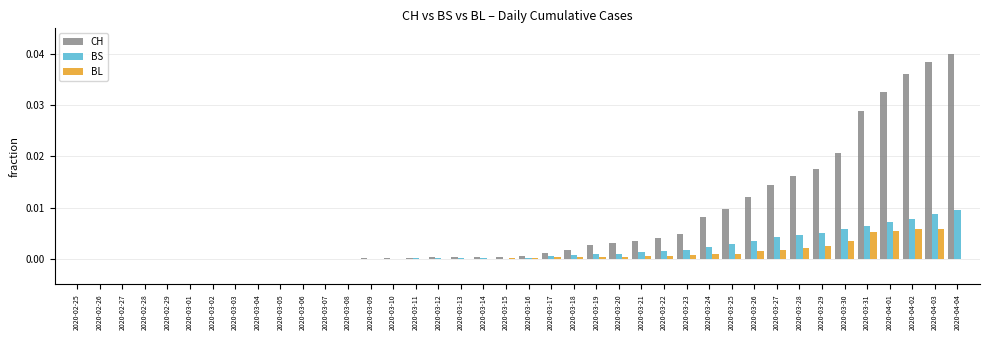

Which series has the largest range (max minus min)?

CH